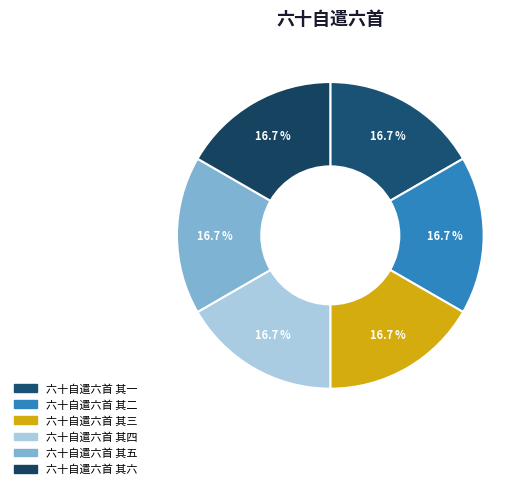

What portion of the pie excludes 六十自遣六首 其三?

83.3%